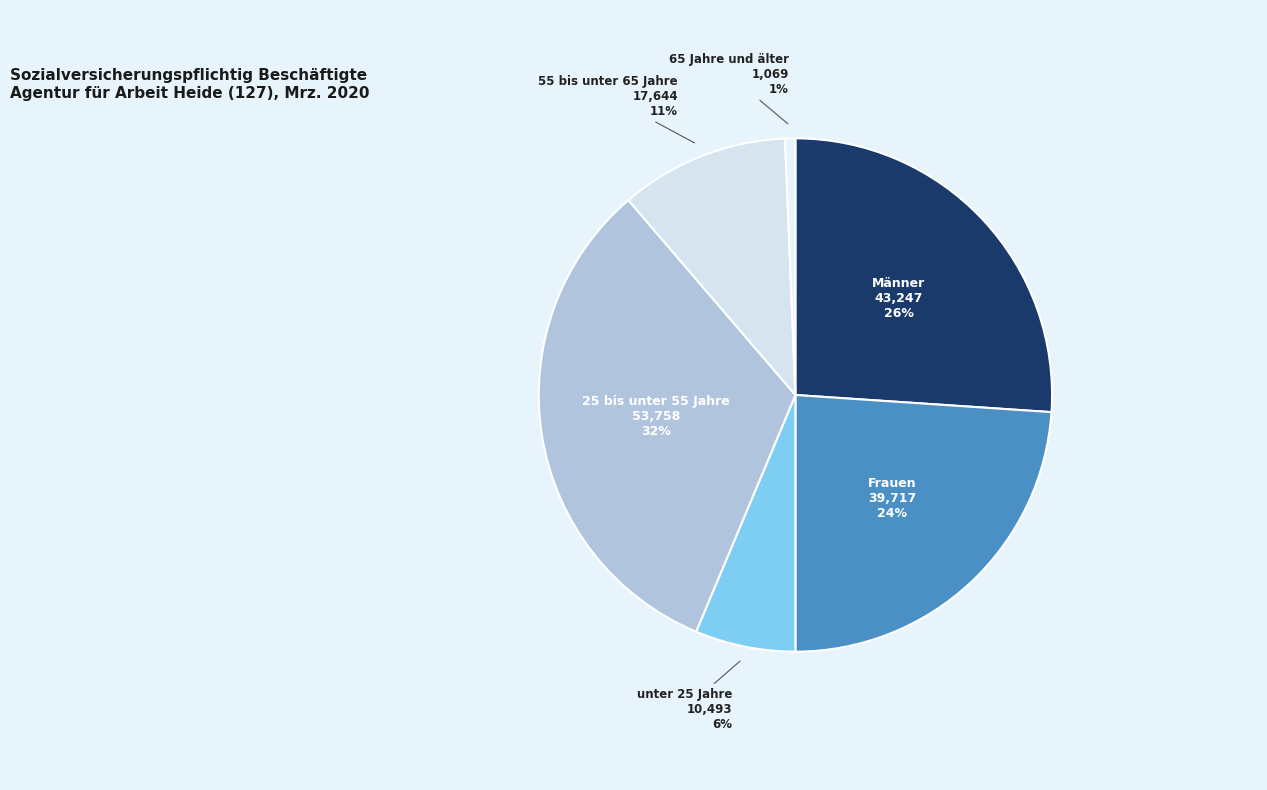

What percentage is the 25 bis unter 55 Jahre slice, to the nearest percent?

32%